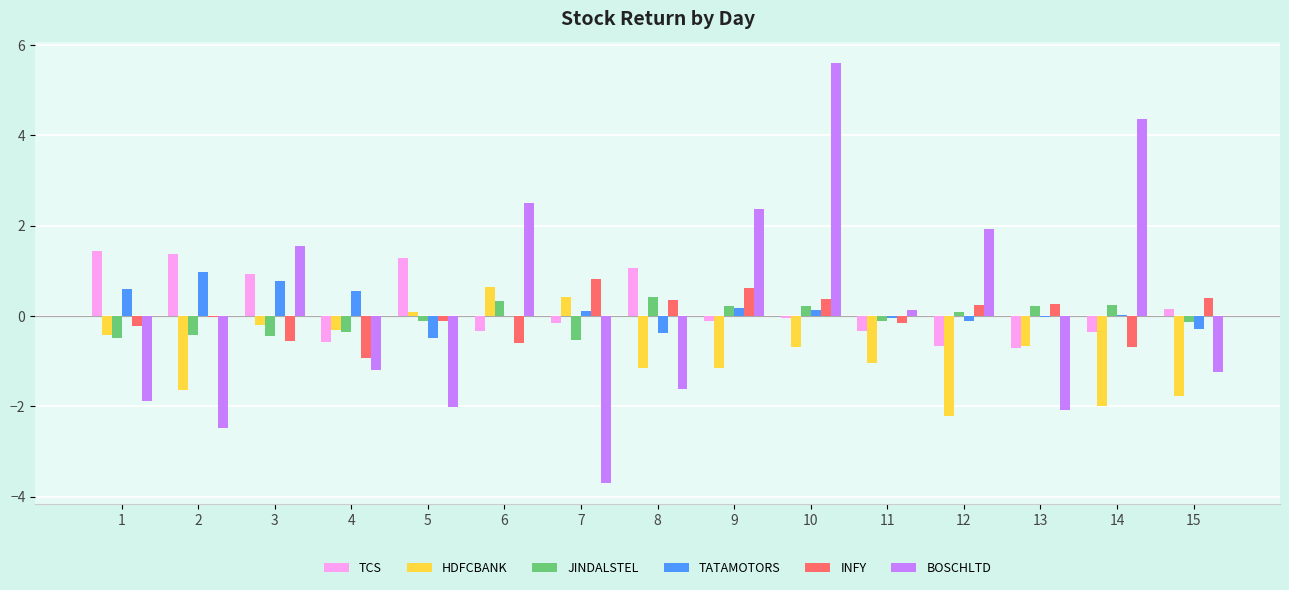

How many distinct data groups are displayed?

6